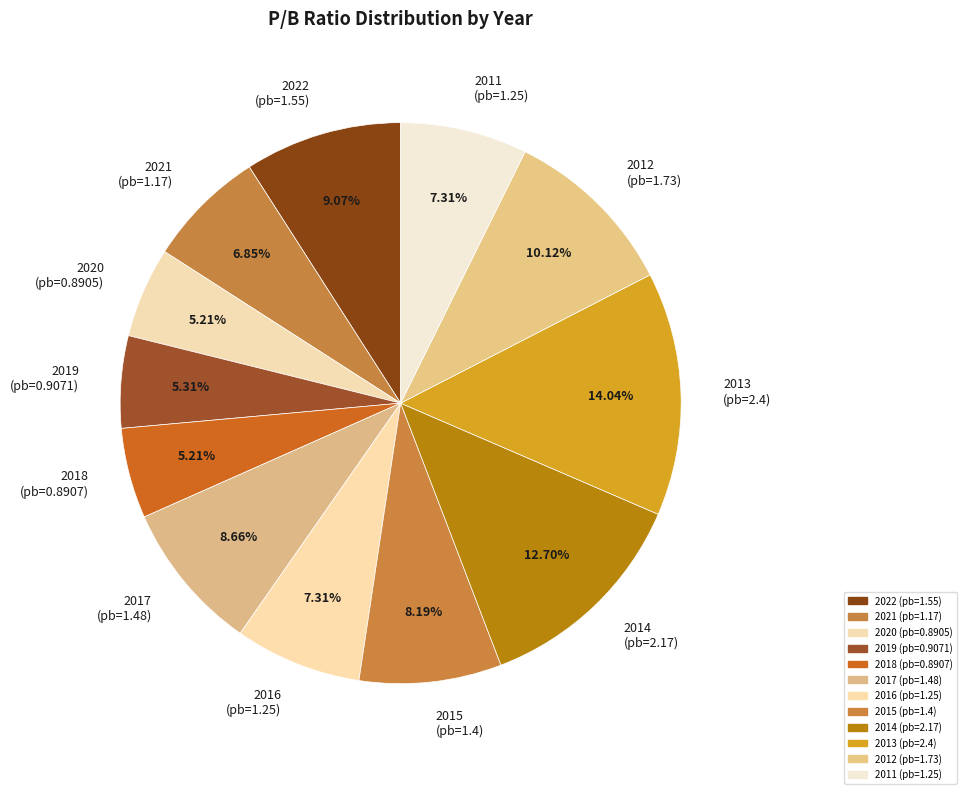

How many segments does this pie chart have?

12